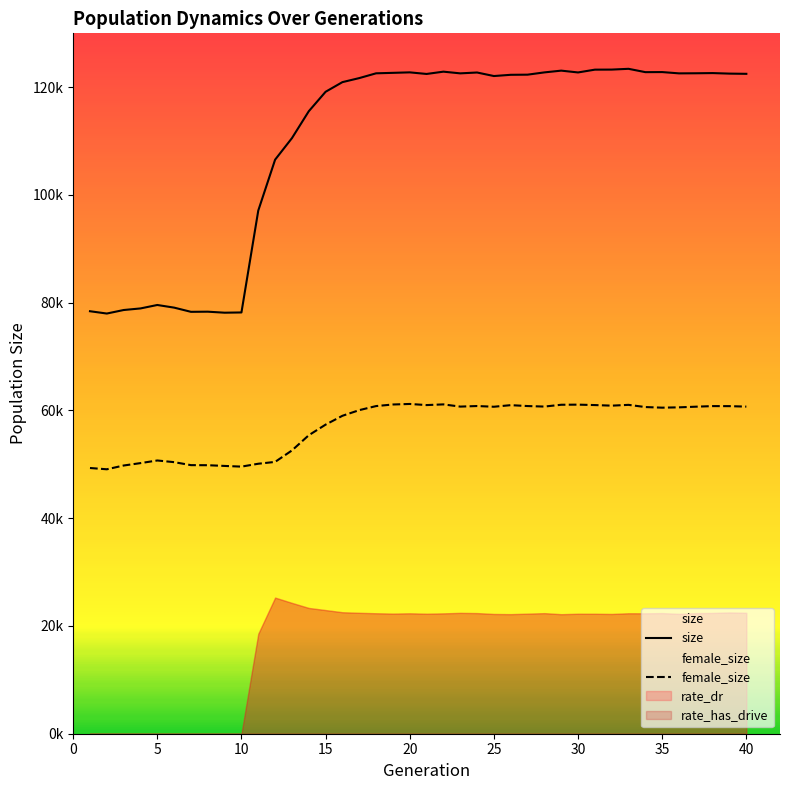

Does the chart have visible grid lines?

No